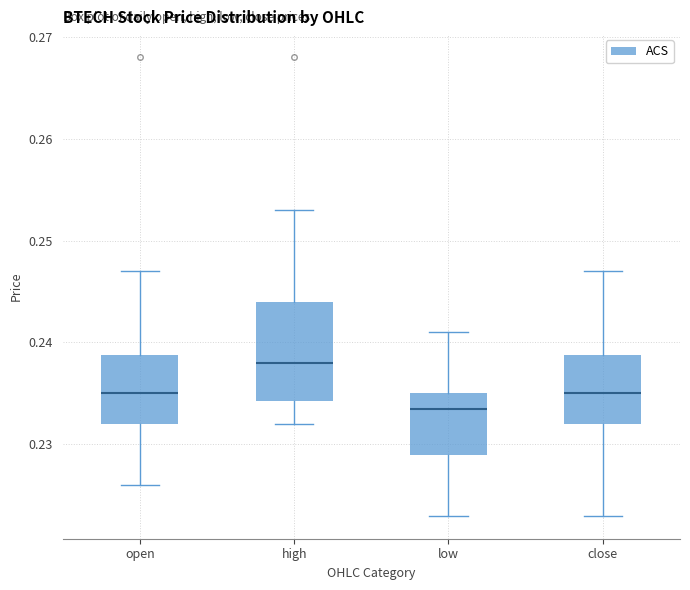

Which box has the lowest median line?

low